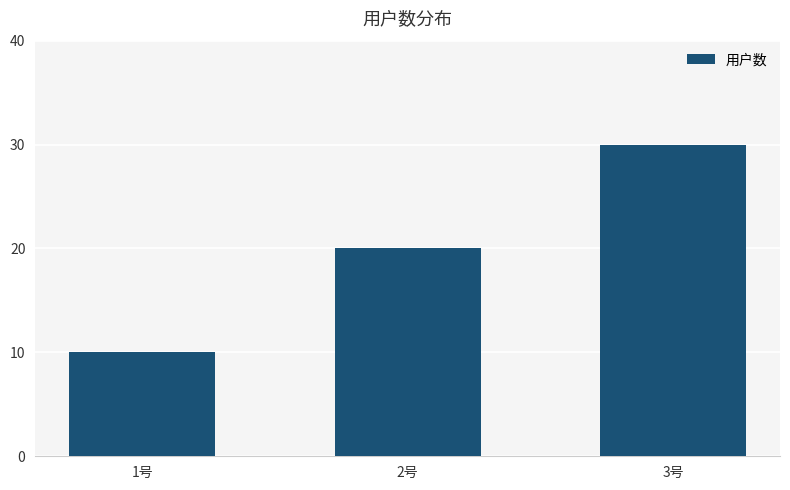

What is the label of the 2nd bar from the right?

2号